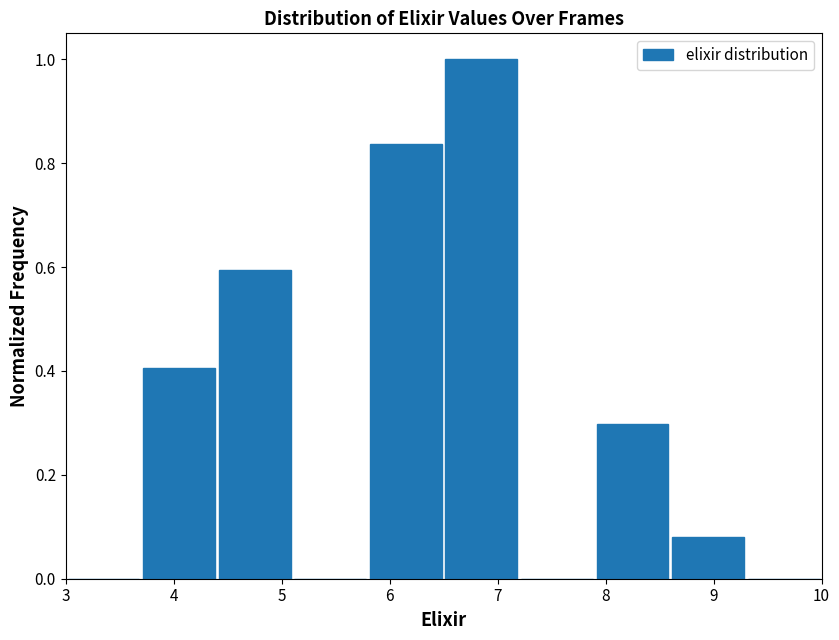

Which range on the x-axis has the tallest bar?

6.5 to 7.2